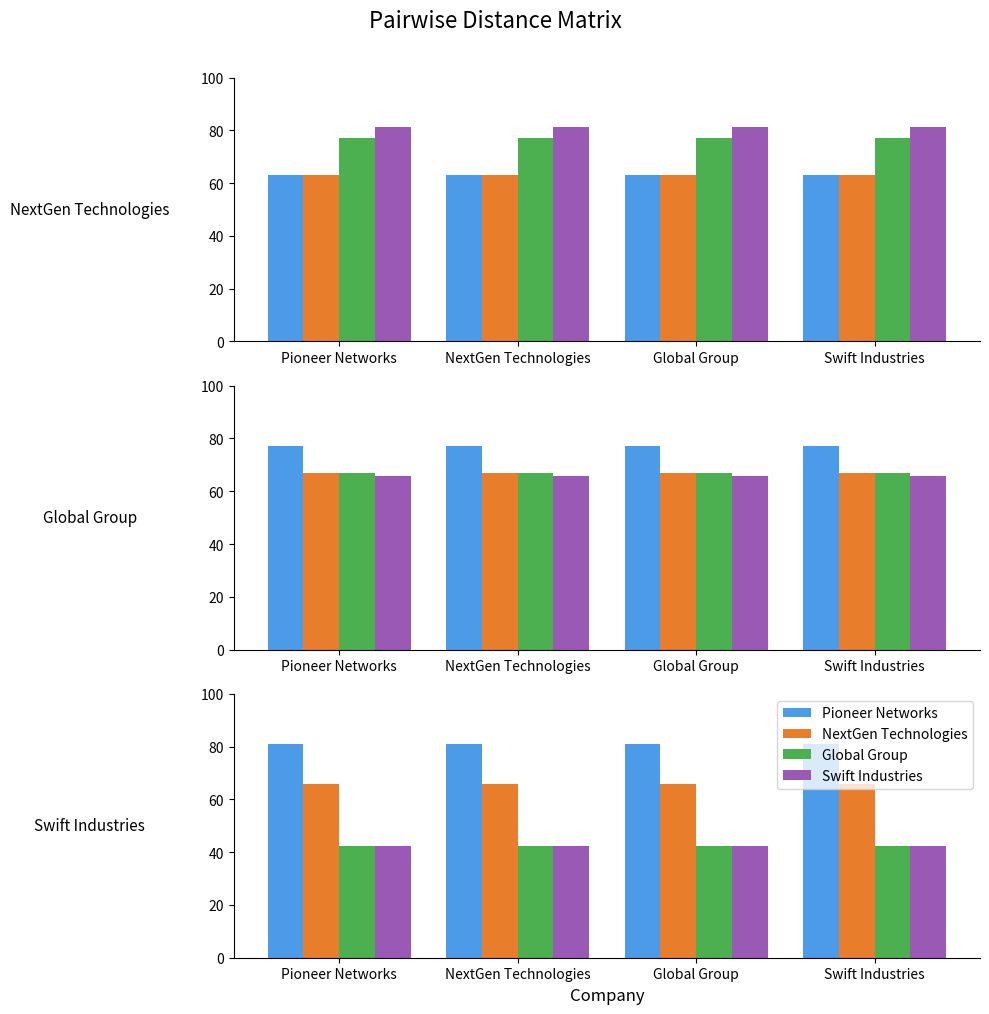

Are the bars horizontal?

No